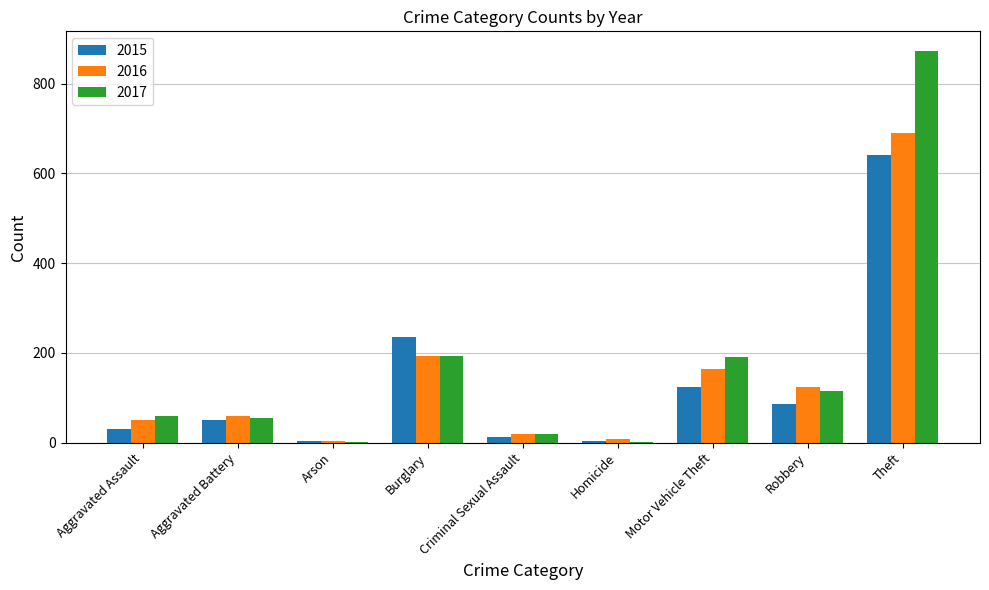

Which category has the highest value in the 2017 series?

Theft